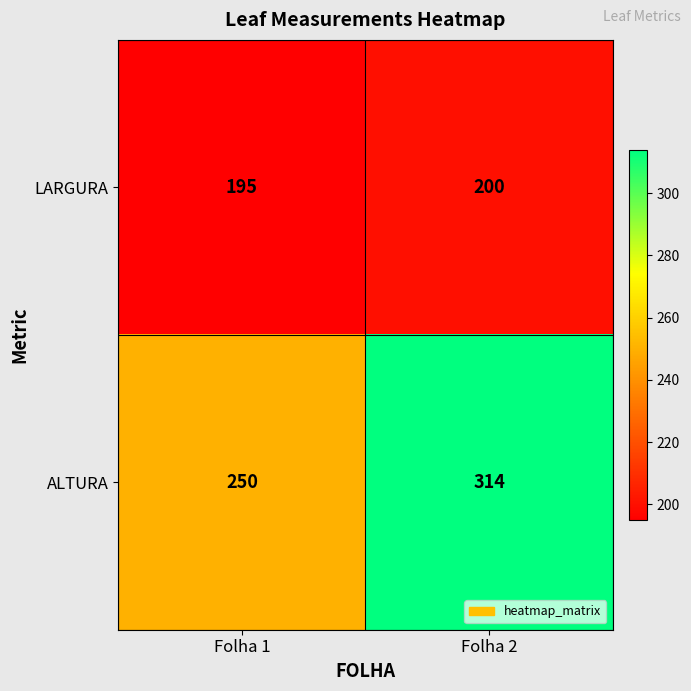

Which category has the lowest value across all series?

Folha 1